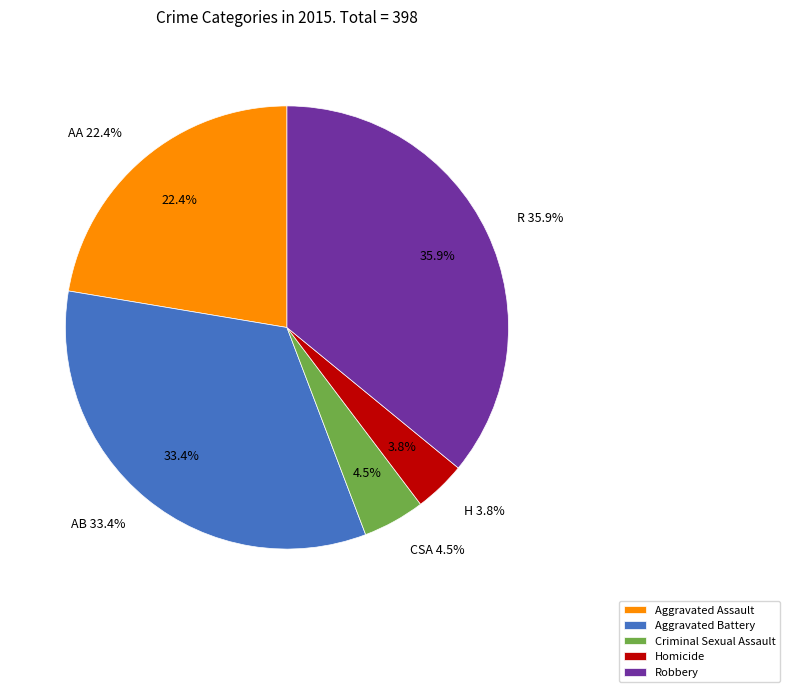

Is there a majority slice in this chart?

No